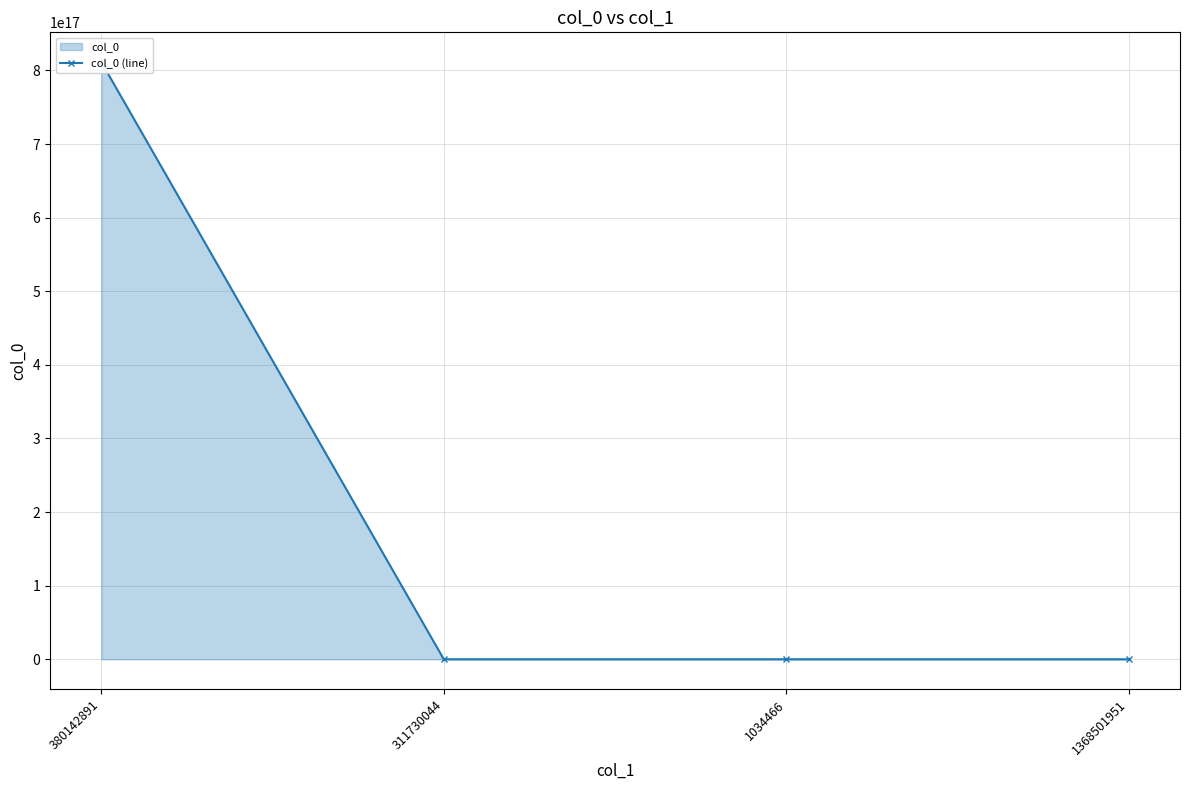

At which category does the chart reach its peak across all series?

380142891